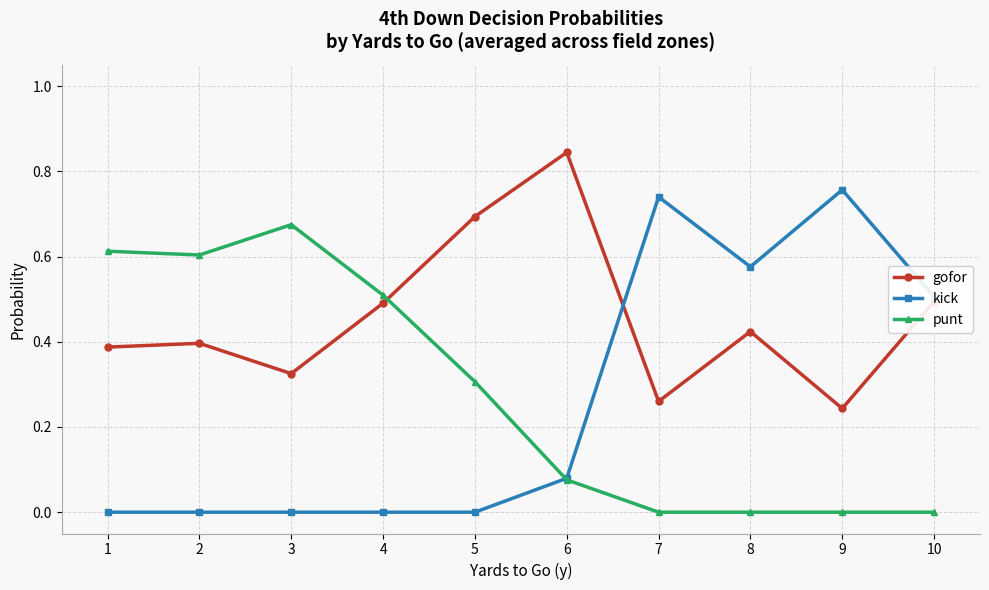

Which label corresponds to the largest value in the chart?

6